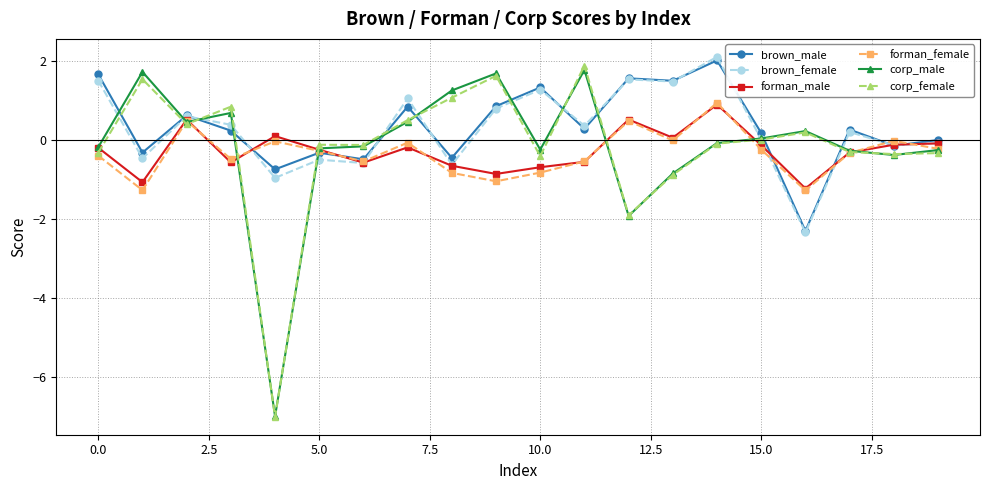

What is the smallest value displayed?

-7.0